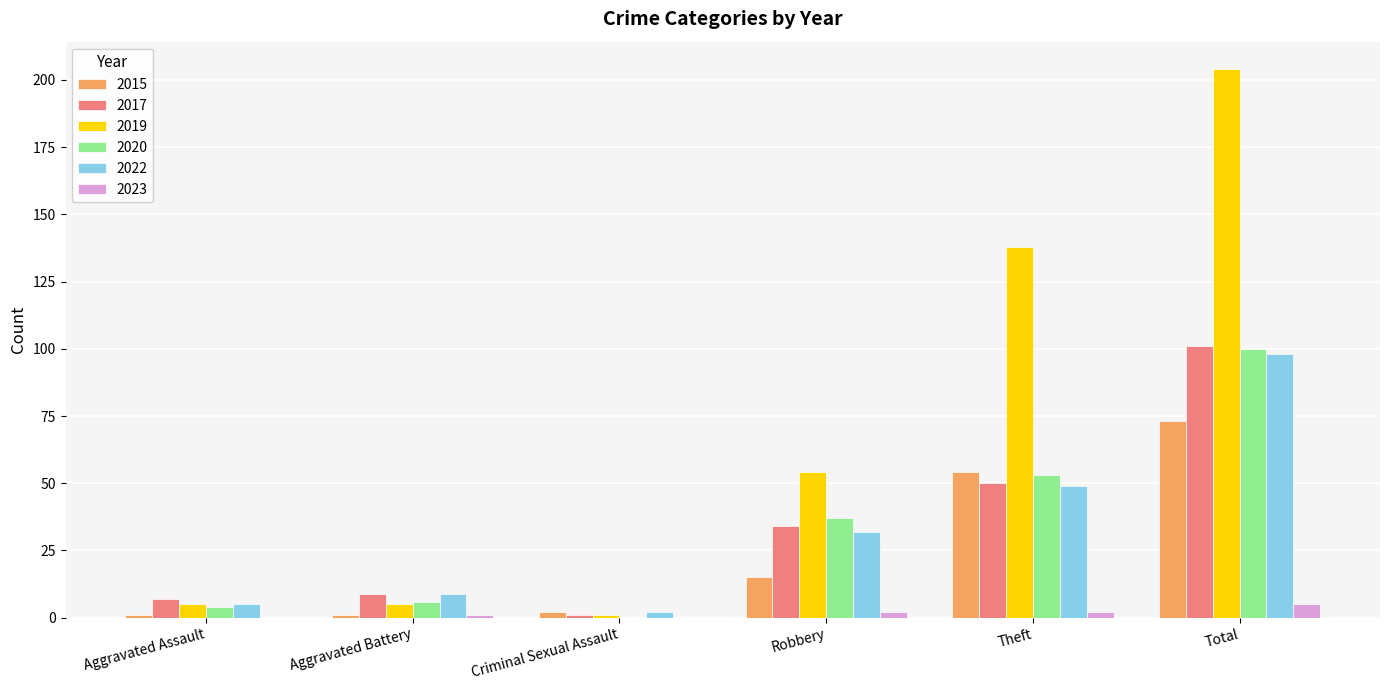

The value of 2020 at Theft is 53. True or false?

True